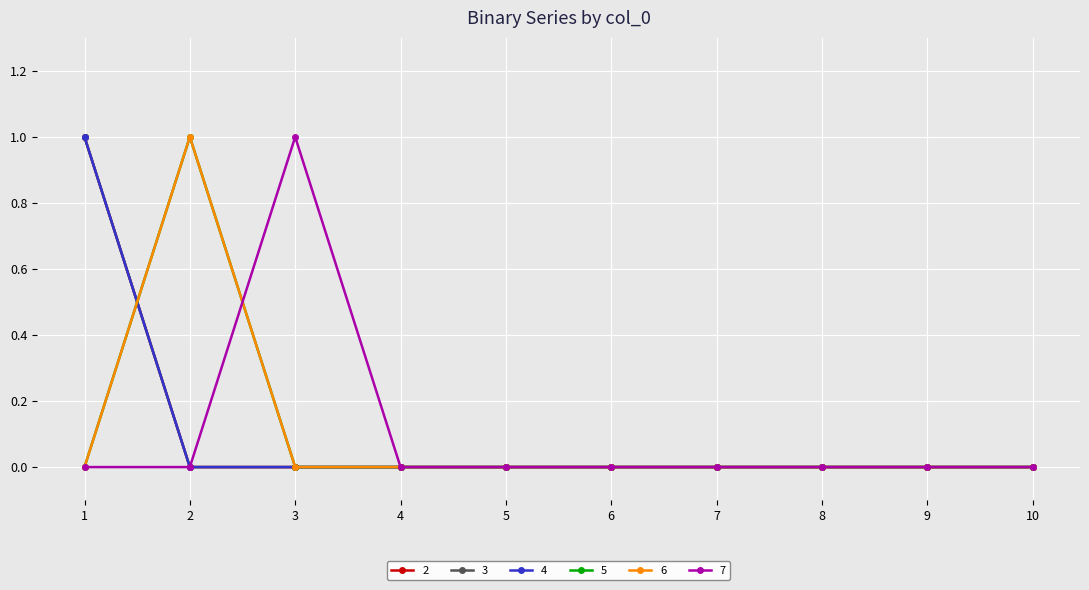

Does the chart have visible grid lines?

Yes